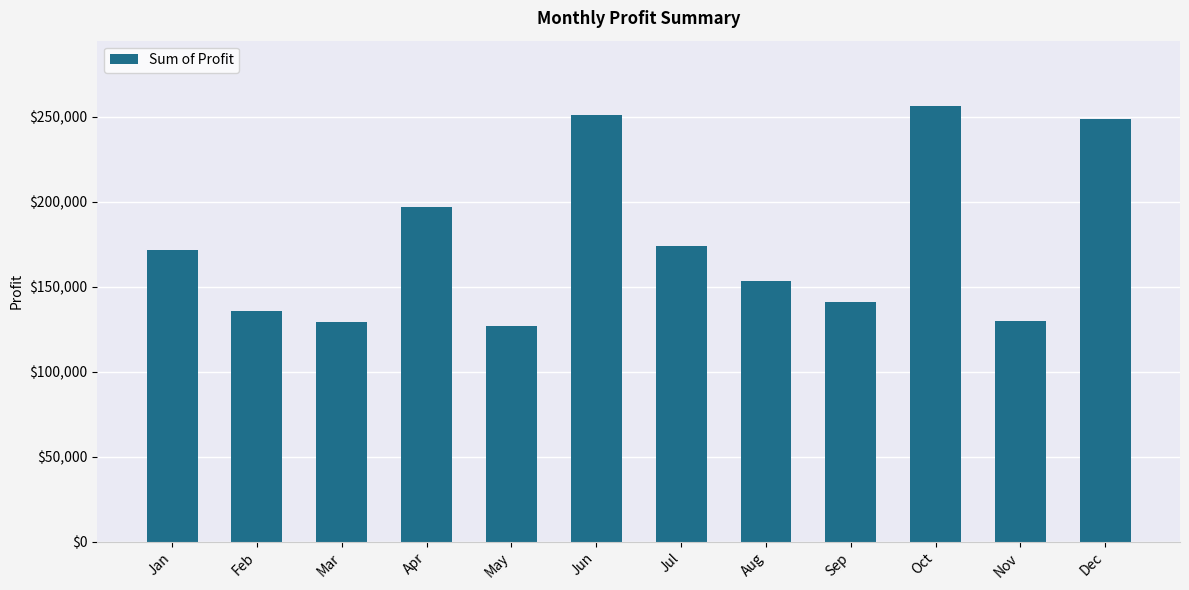

What is the average value?

176142.5